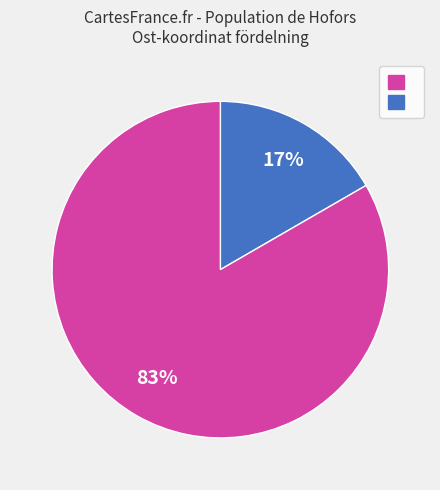

Is there any slice that represents more than half of the pie?

Yes